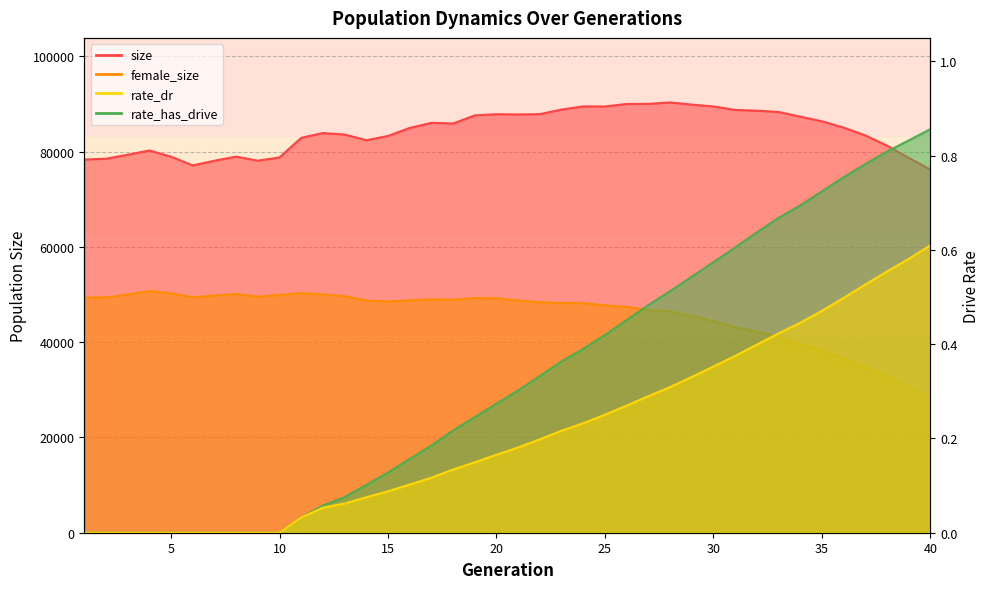

Which series changed the most between 7 and 35?

female_size